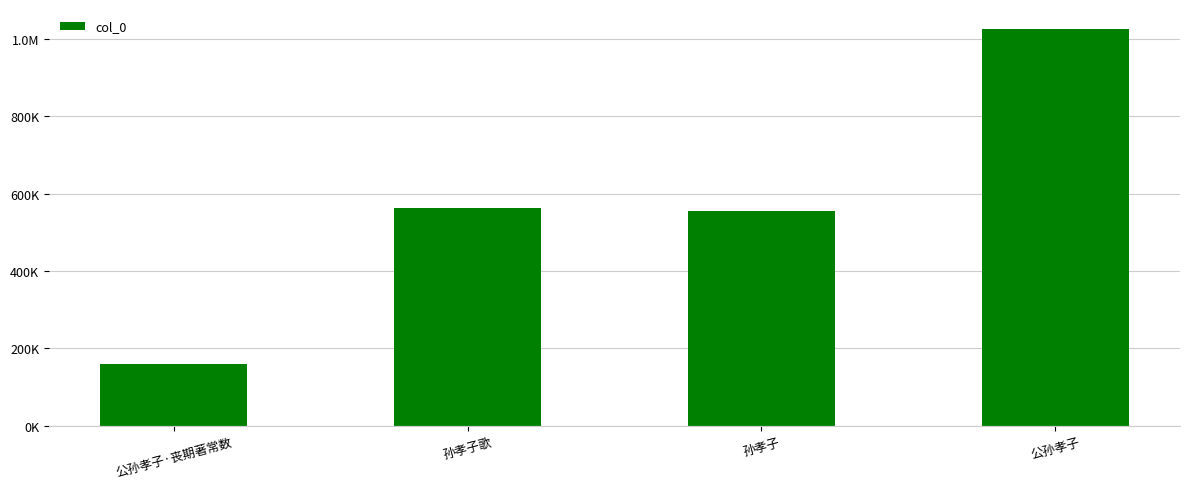

Does the chart contain any negative values?

No